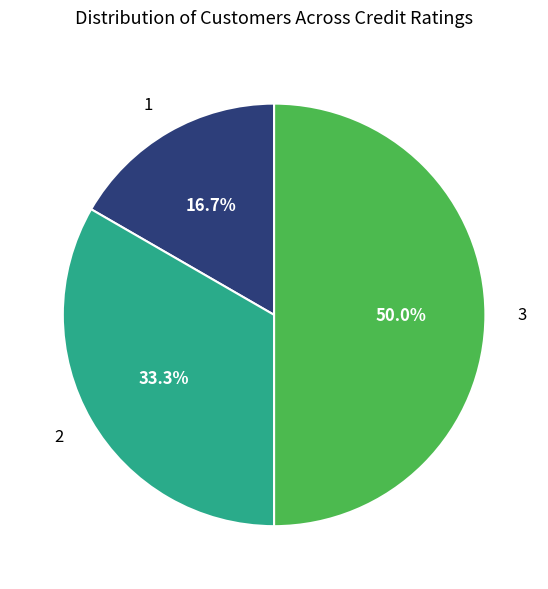

Rank the categories by value from highest to lowest.

3, 2, 1